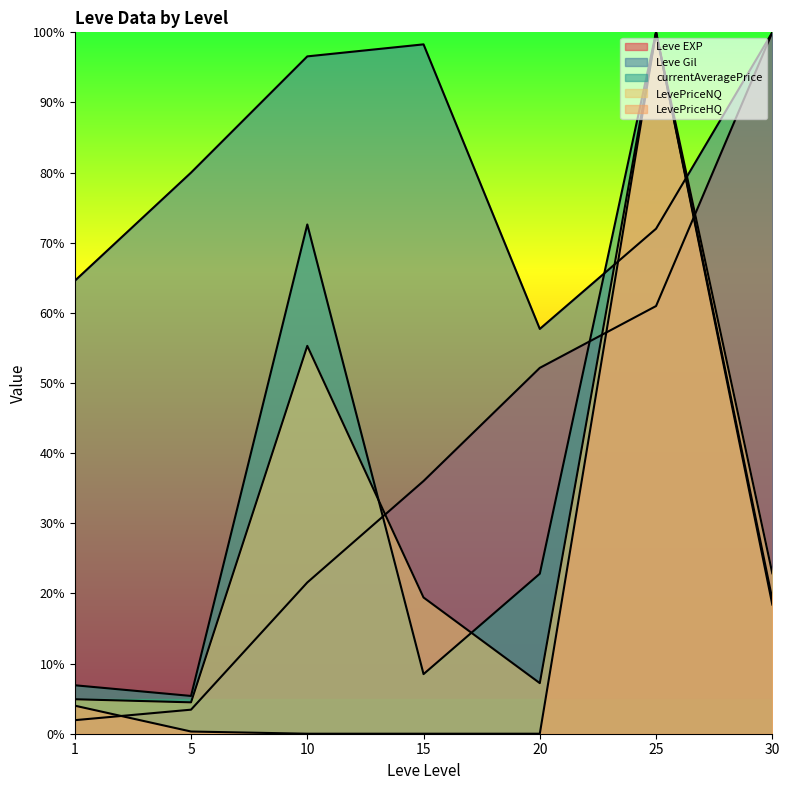

True or false: currentAveragePrice and Leve EXP intersect in this chart.

True